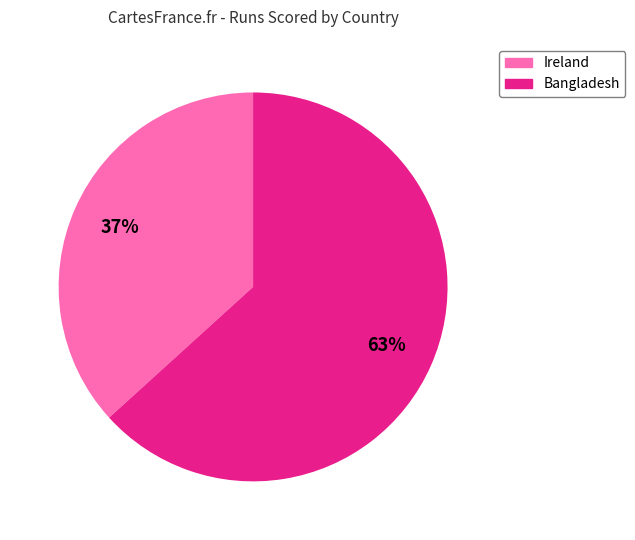

Rank the categories by value from highest to lowest.

Bangladesh, Ireland